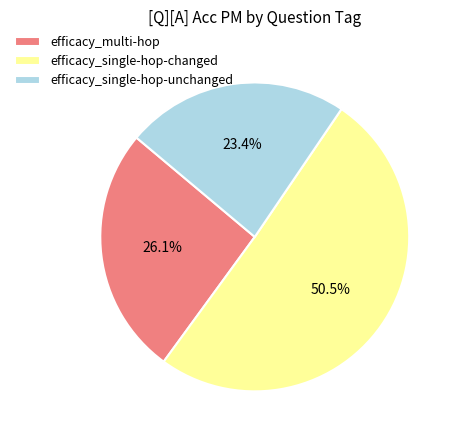

Is there any slice that represents more than half of the pie?

Yes